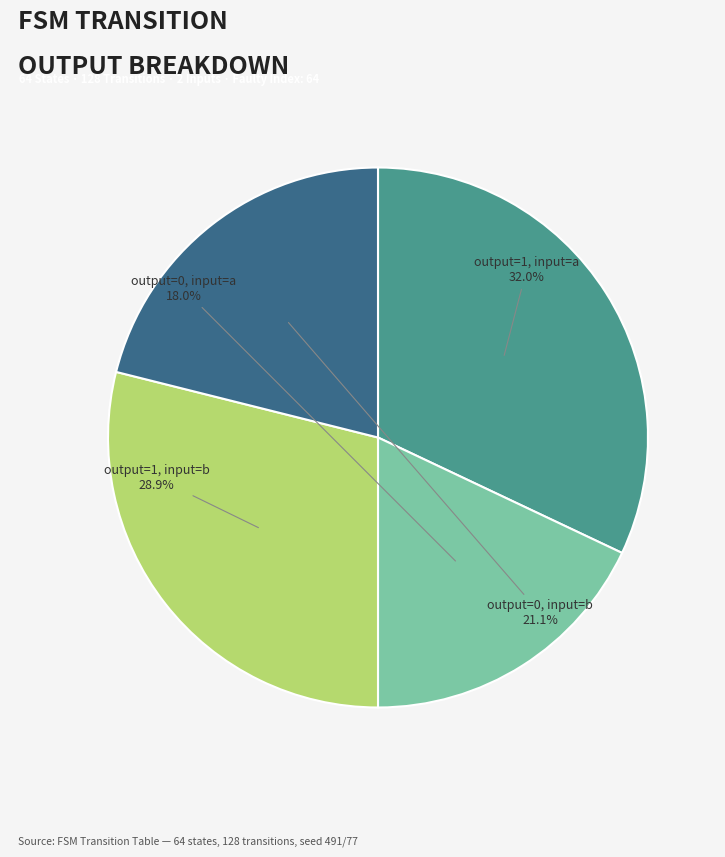

How many segments does this pie chart have?

4